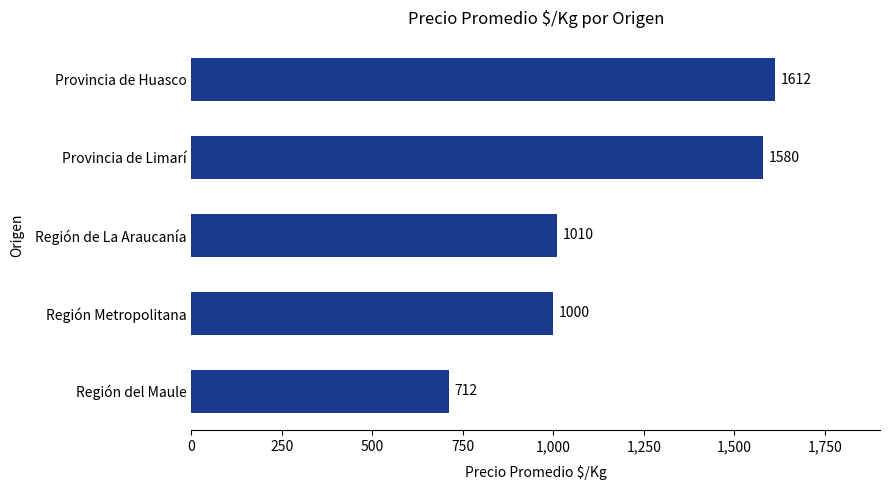

Which label corresponds to the largest value in the chart?

Provincia de Huasco